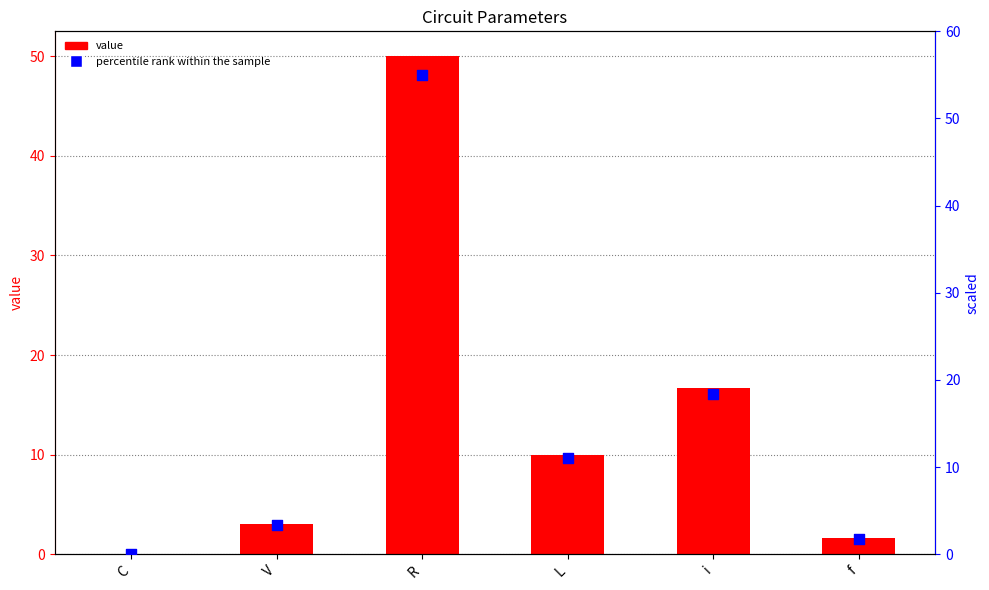

Which series has the largest total across all categories?

percentile rank within the sample